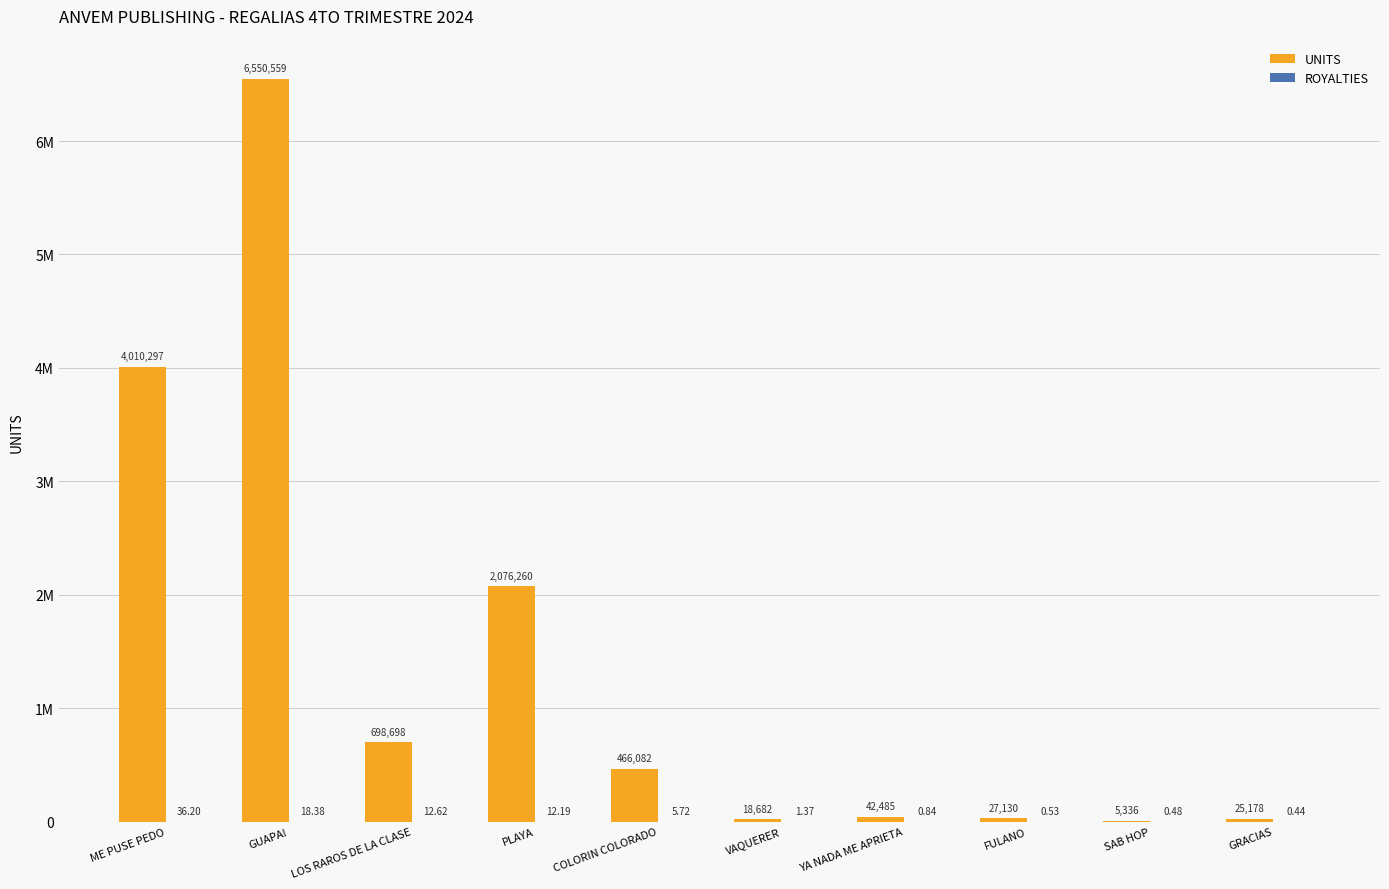

What is the average value of the ROYALTIES series?

8.9